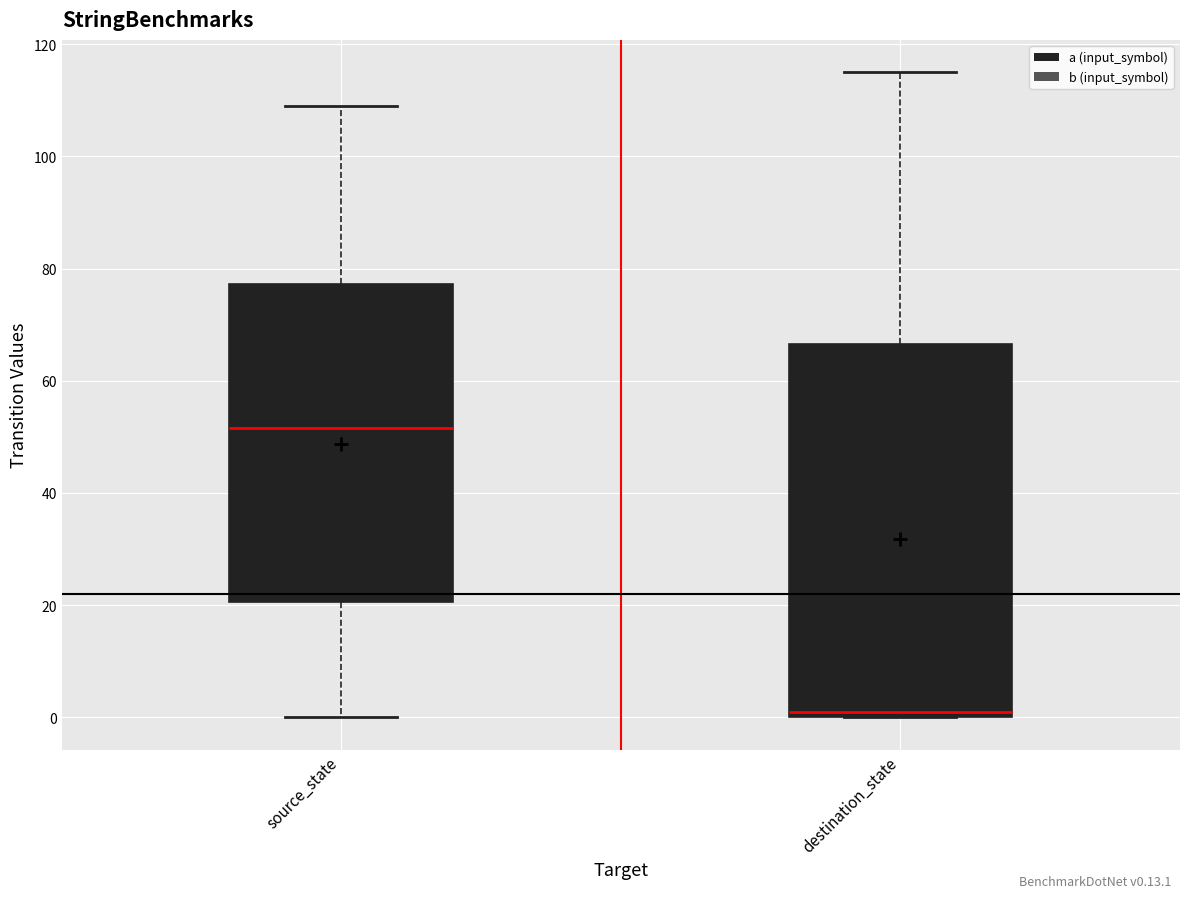

Where does the upper whisker of the box for source_state end on the y-axis? The values are not printed on the chart, so give them approximately, as read against the axis.

110